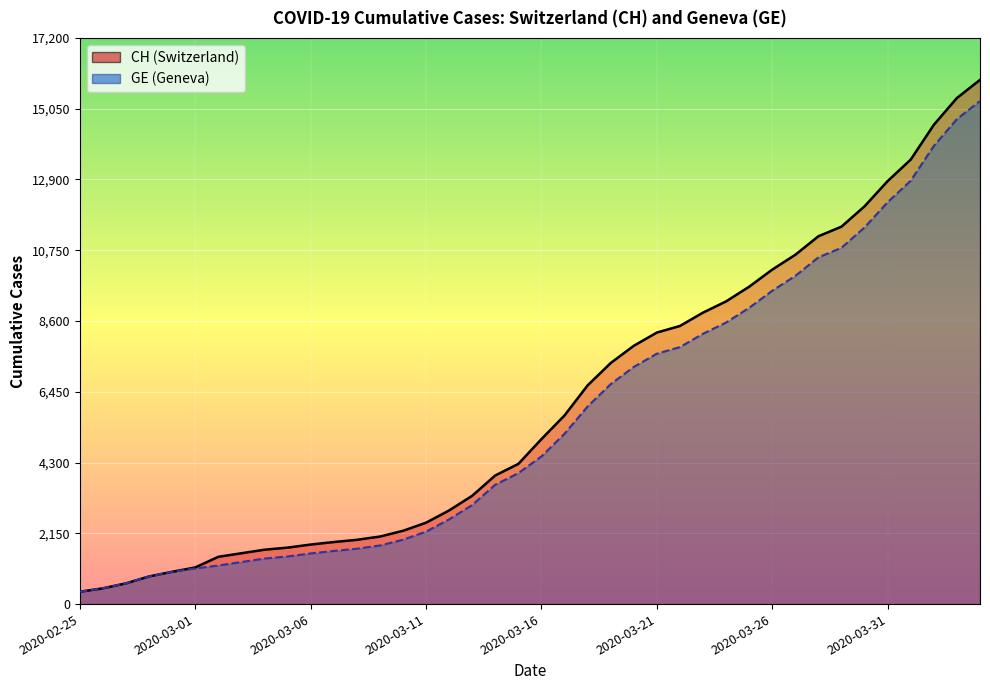

How many values in the CH series exceed 5012?

19